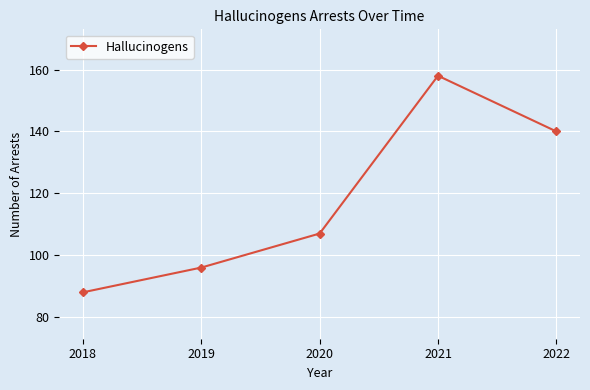

How many data points does each series have?

5